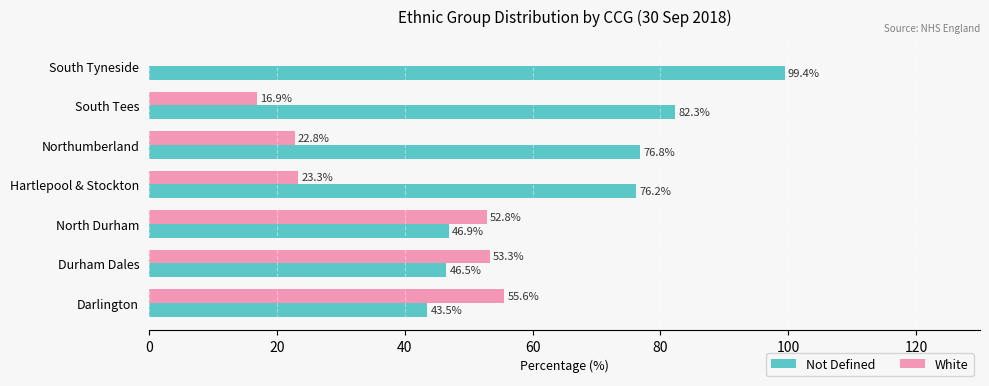

What is the total value across all series at Durham Dales?

99.8